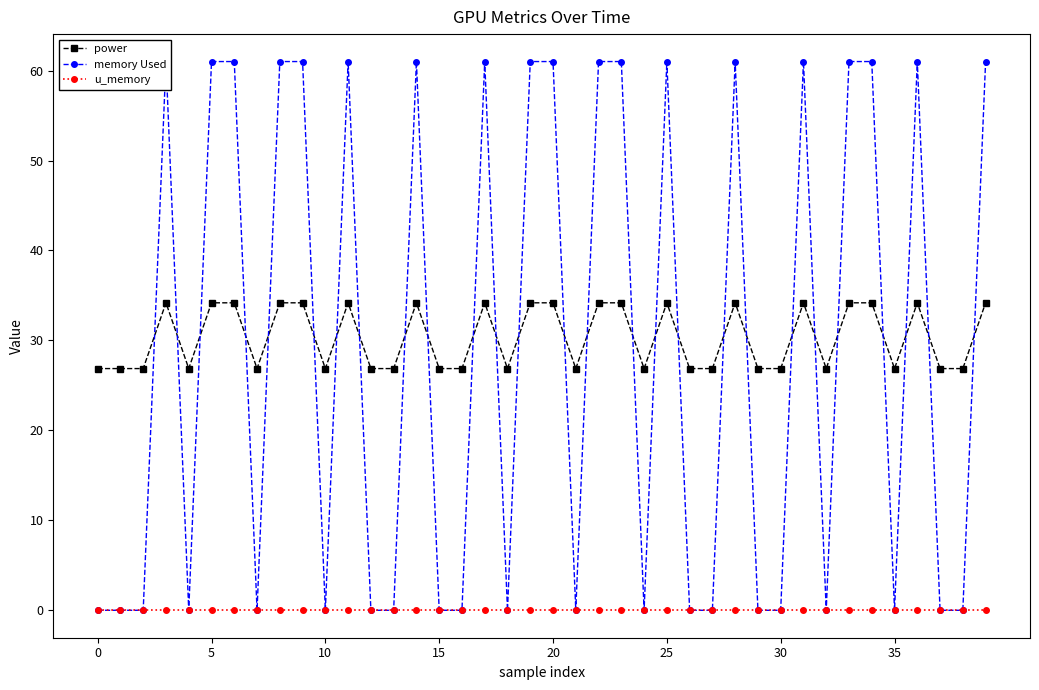

True or false: u_memory and power cross at least once.

False